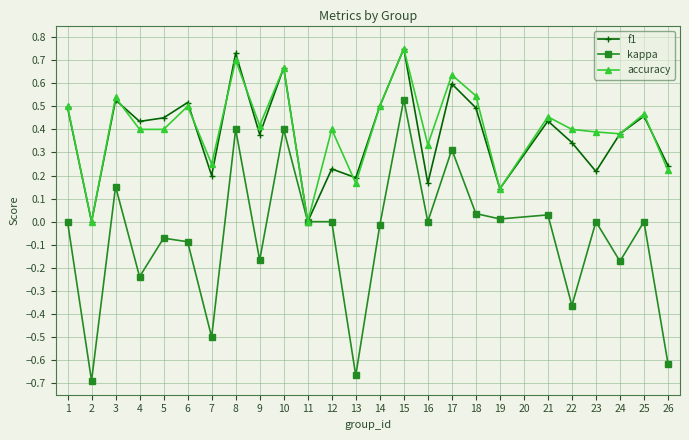

How many f1 values are between 0 and 1?

25